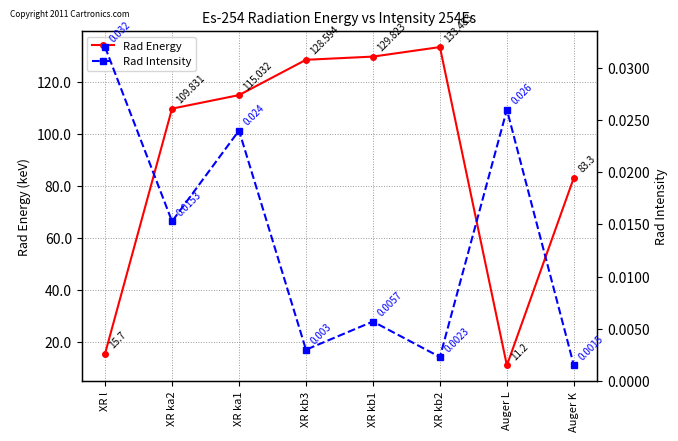

The Rad Energy series shows 214.0 at XR kb1. True or false?

False